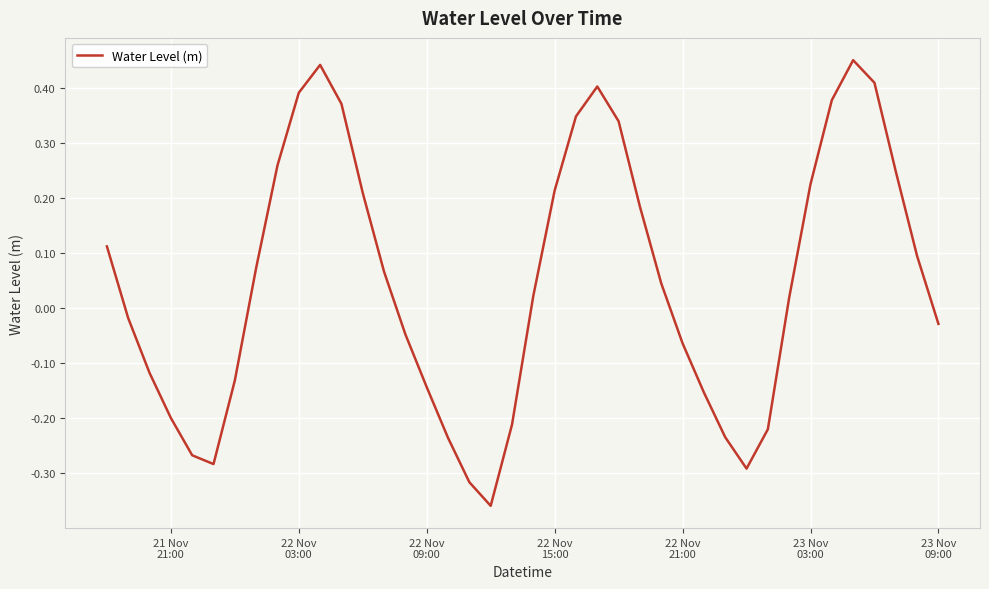

Is this an area chart (filled region under the line)?

No